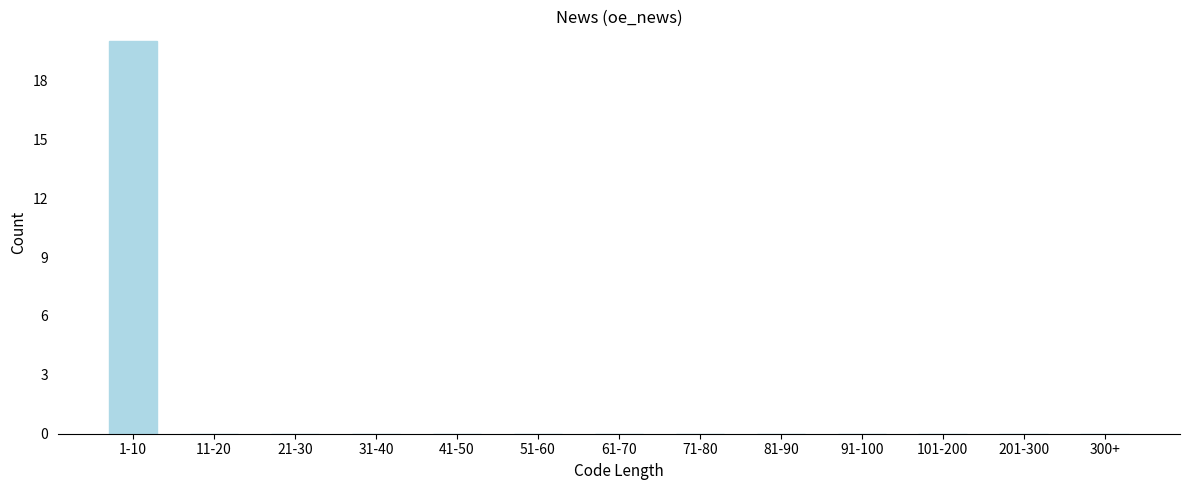

Reading left to right, extract all data points from this chart.

1-10=20	11-20=0	21-30=0	31-40=0	41-50=0	51-60=0	61-70=0	71-80=0	81-90=0	91-100=0	101-200=0	201-300=0	300+=0